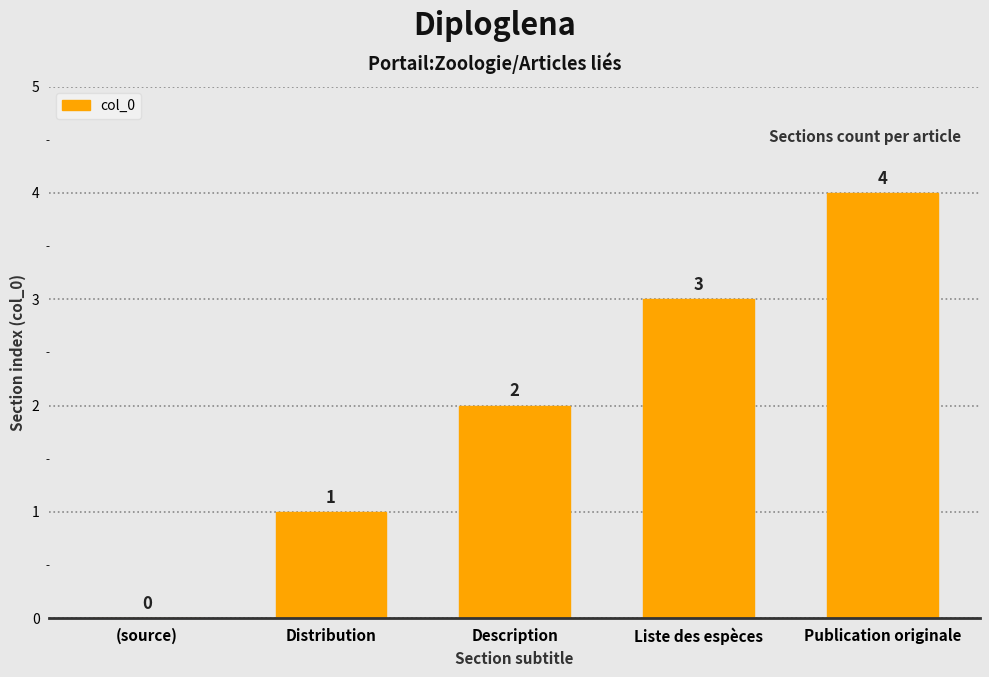

At which label is the value closest to 2?

Description